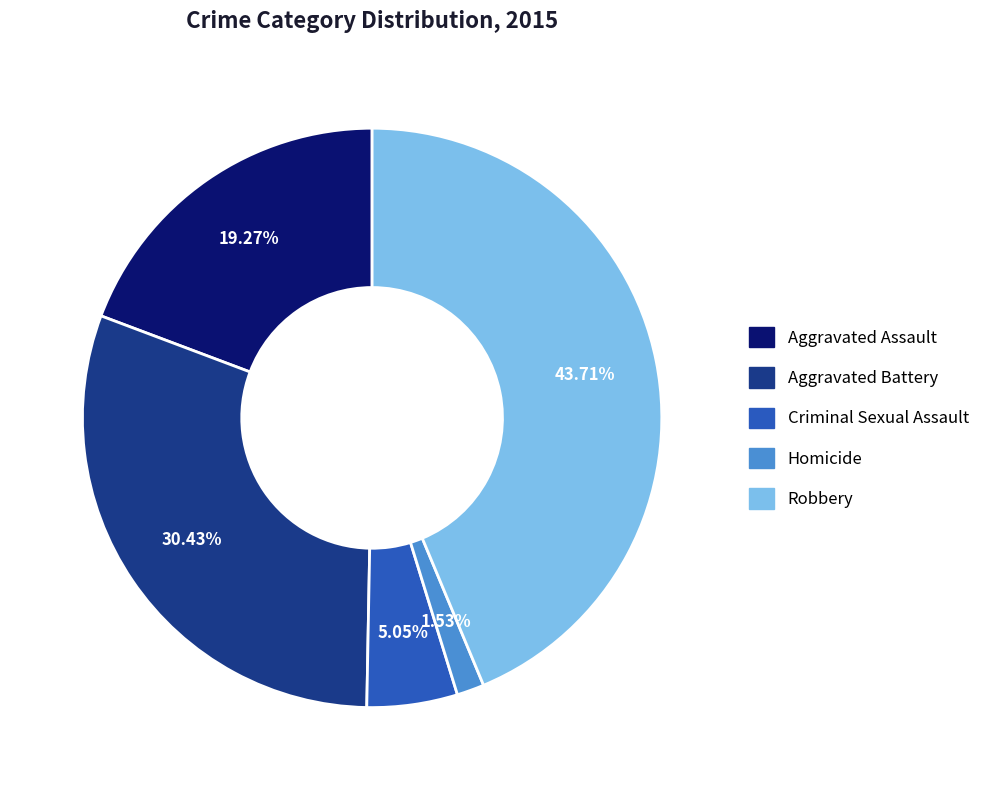

Which slice is the smallest?

Homicide